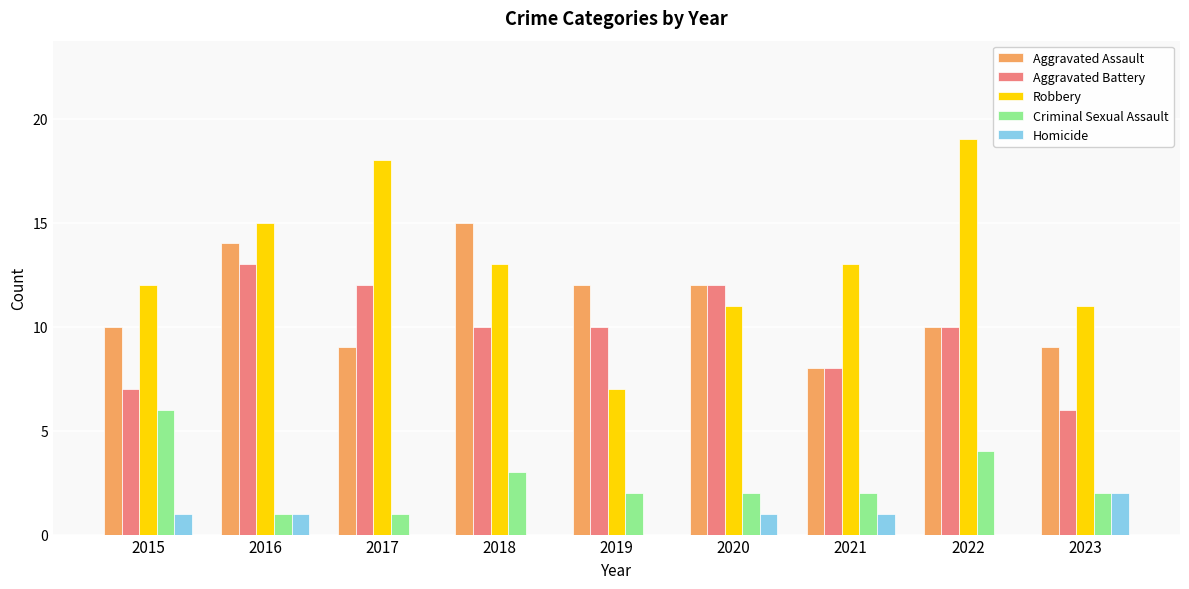

At which label does Aggravated Battery first exceed 10?

2016